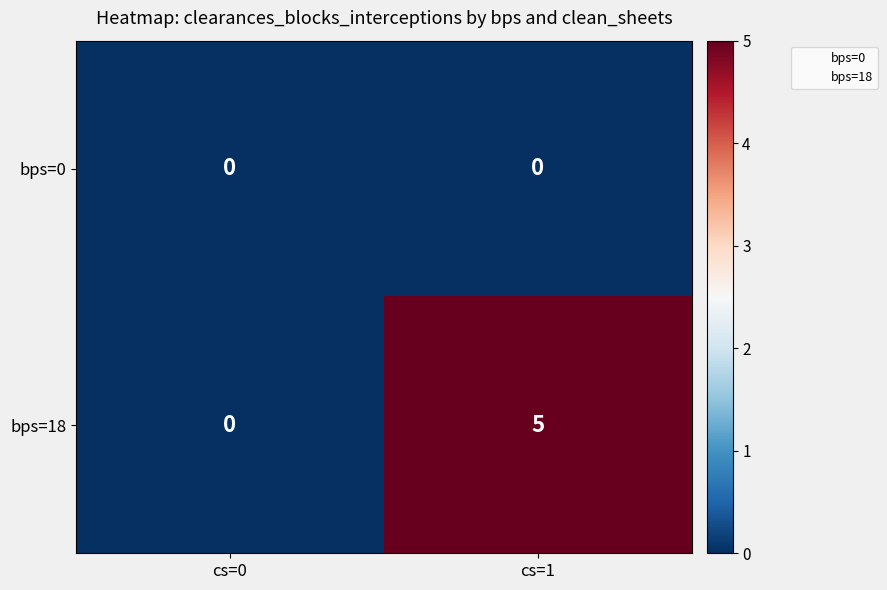

At which category is the sum across all series the highest?

cs=1